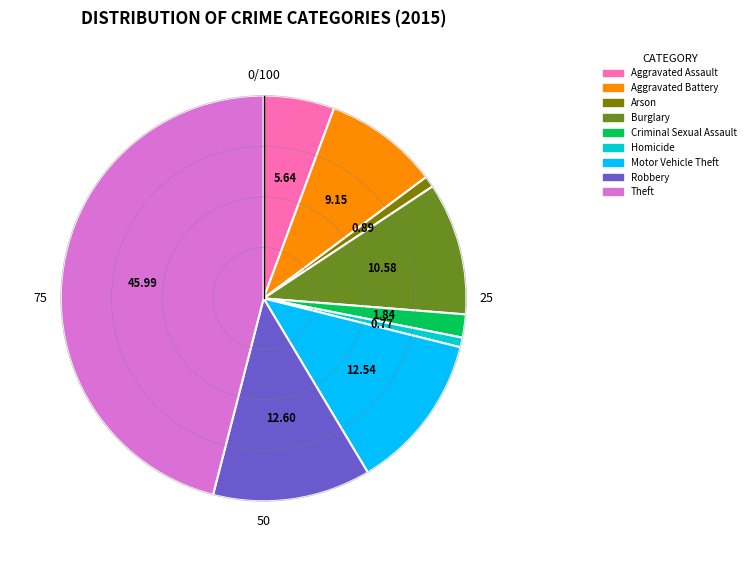

Is Aggravated Assault the majority of the pie?

No